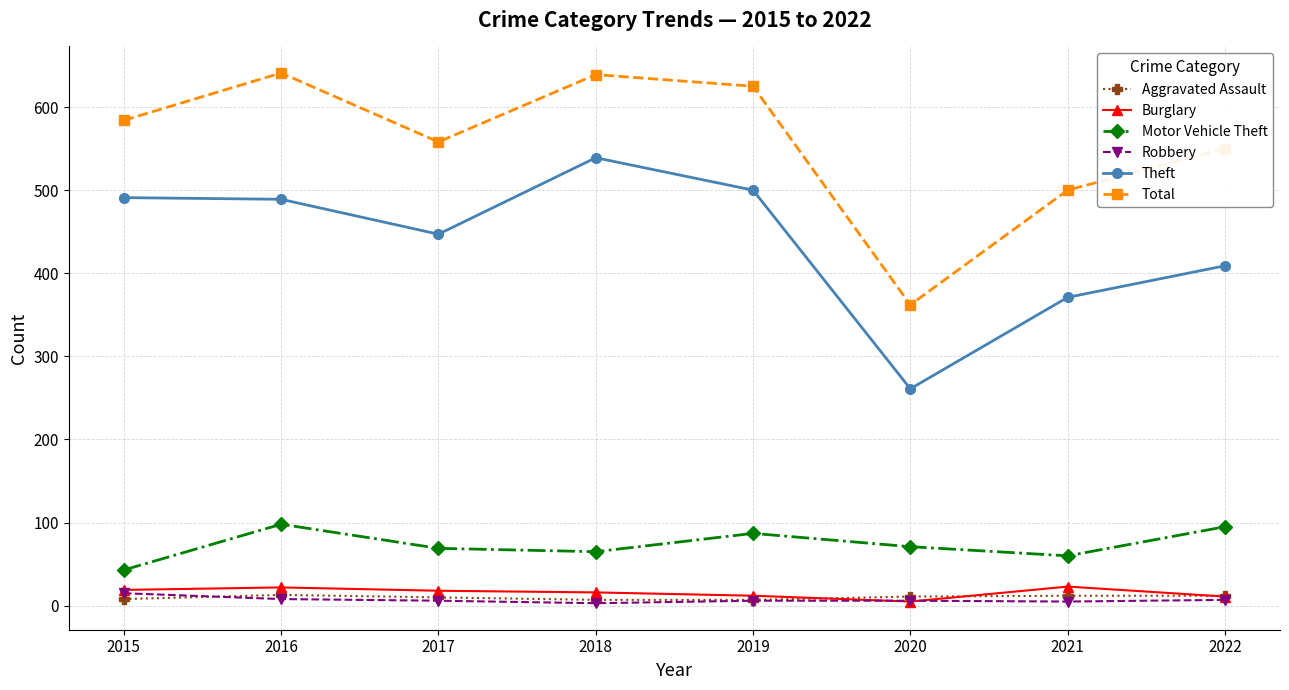

What is the value of the Robbery point at the 6th from the left?

6